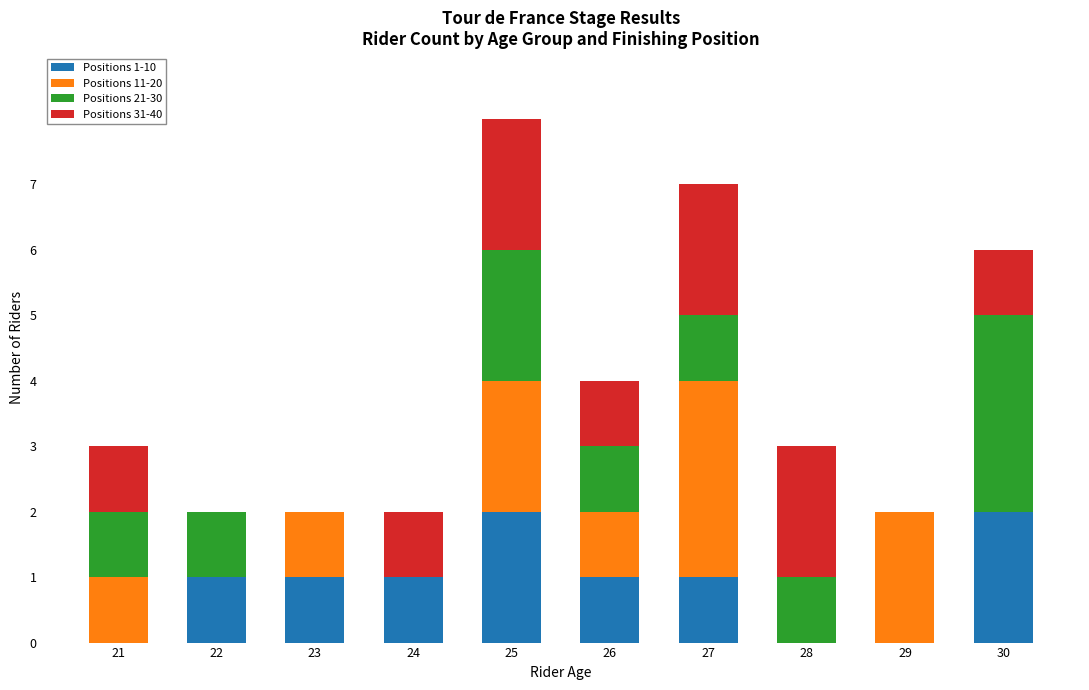

The Positions 1-10 series shows 1 at 23. True or false?

True